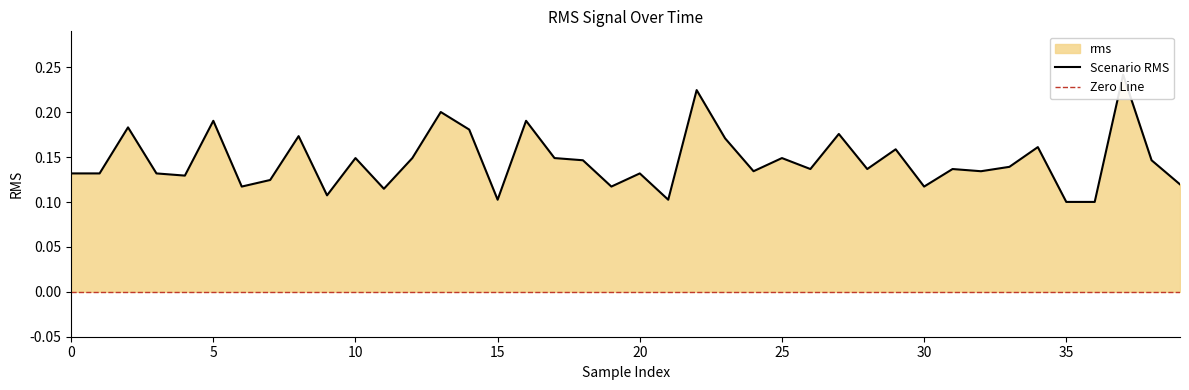

What is the difference between the second highest and minimum values?

0.1